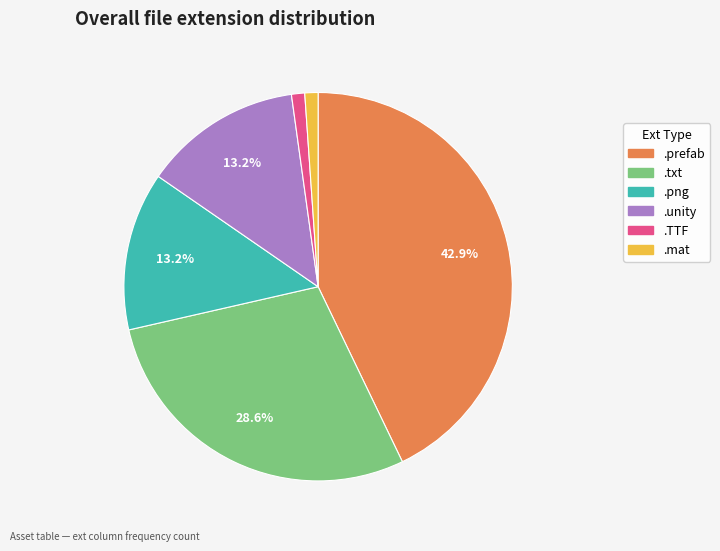

Does any single category account for the majority?

No